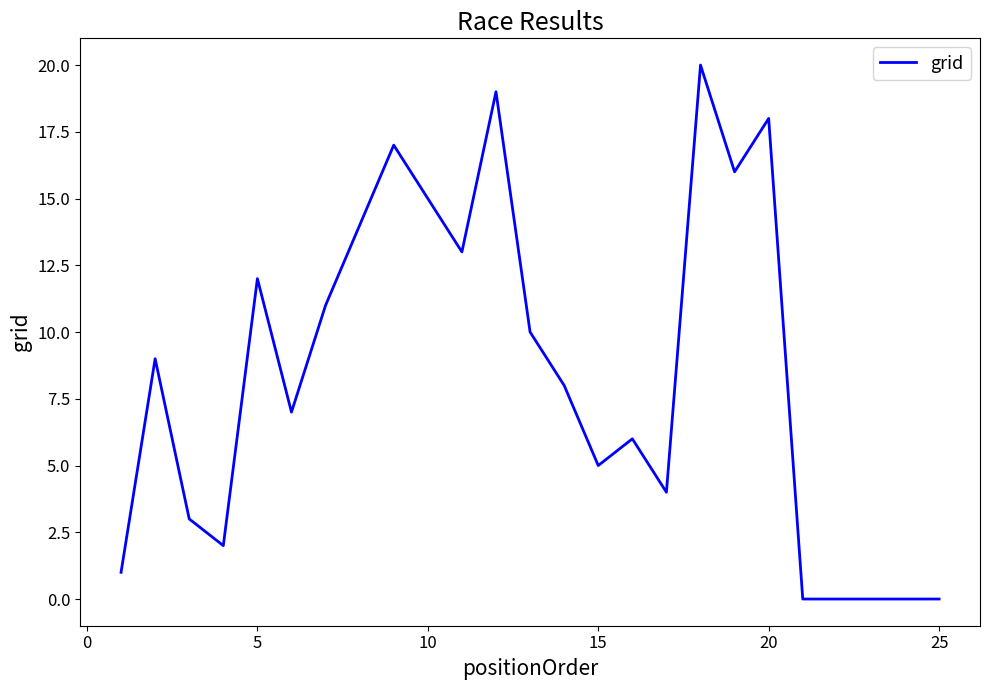

What is the difference between the maximum and minimum values?

20